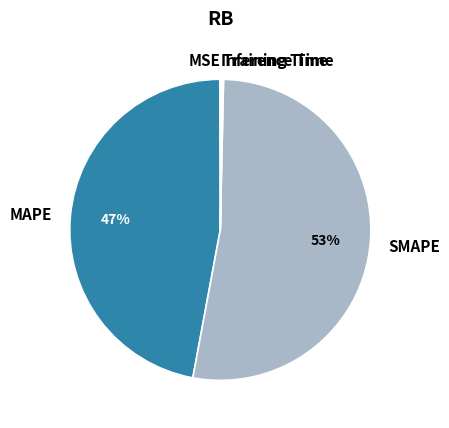

Is it true that SMAPE is 53% of the pie?

True